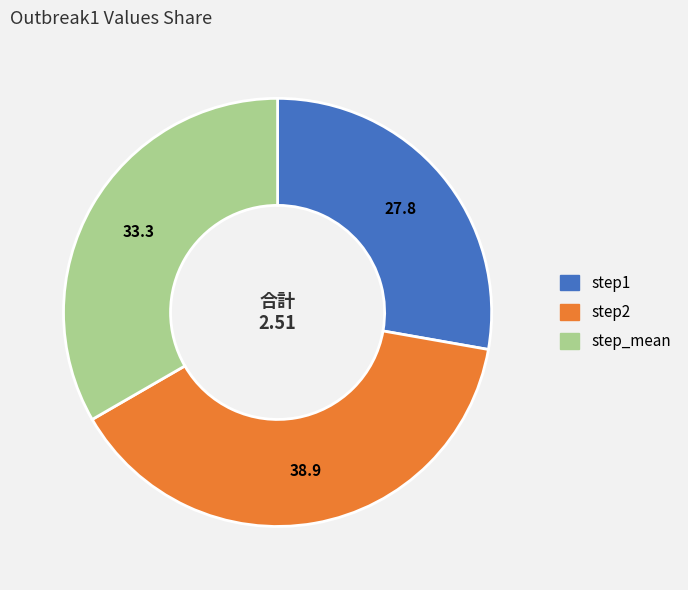

Which has a higher value, step2 or step_mean?

step2